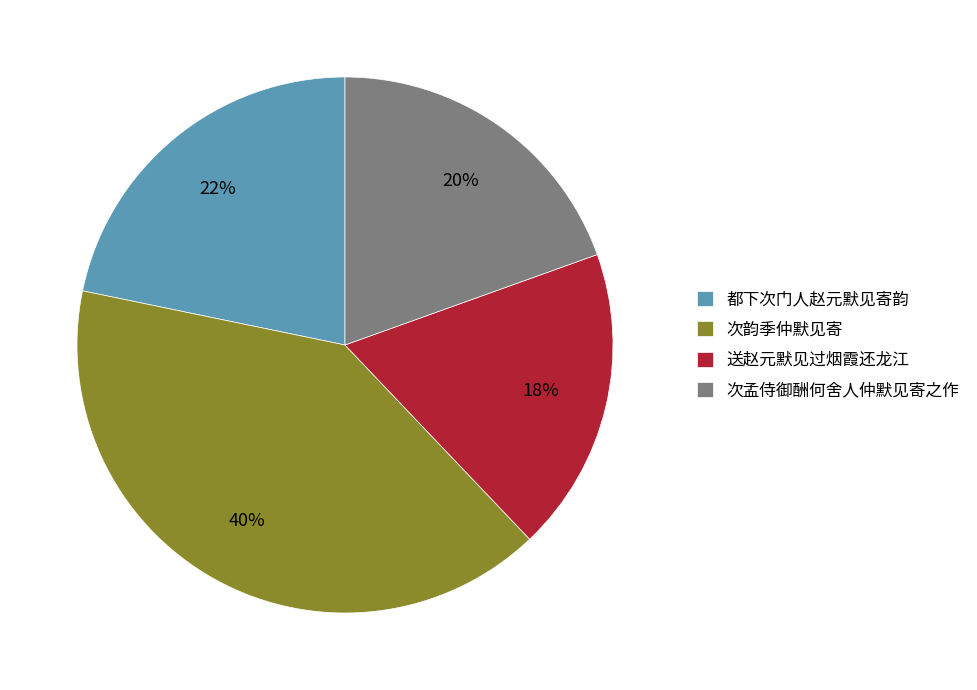

True or false: 次孟侍御酬何舍人仲默见寄之作 accounts for 5% of the total.

False